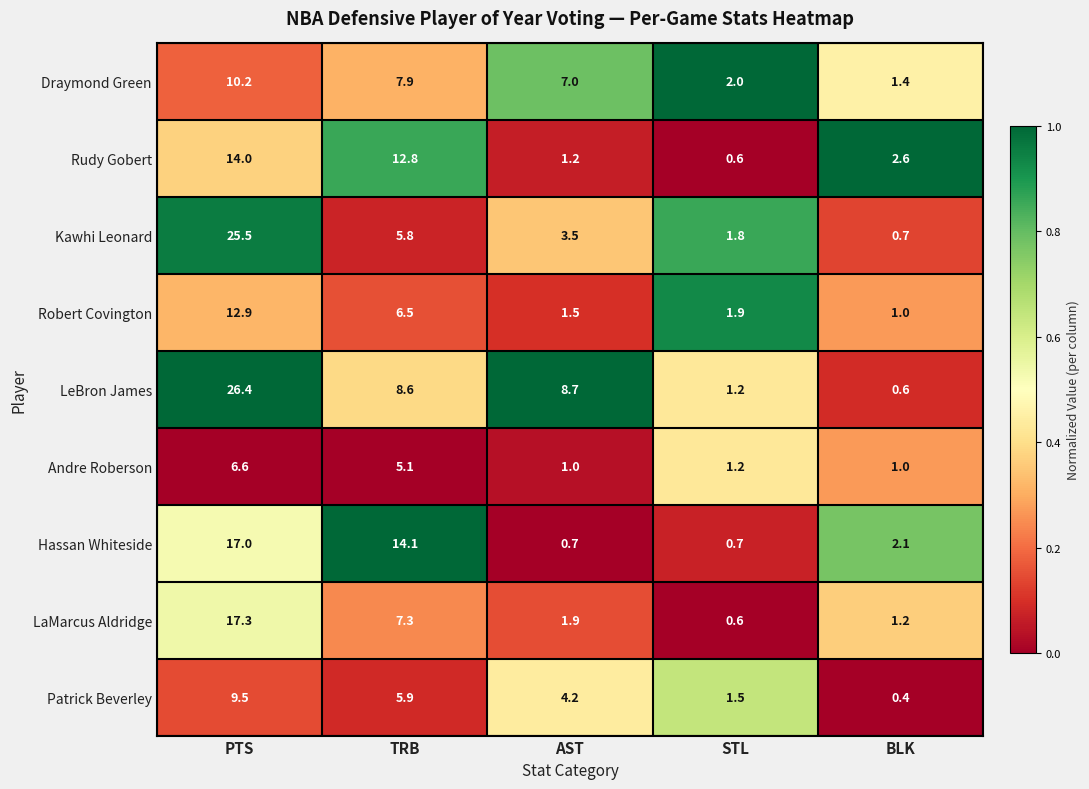

At how many categories does at least one series exceed 0?

5